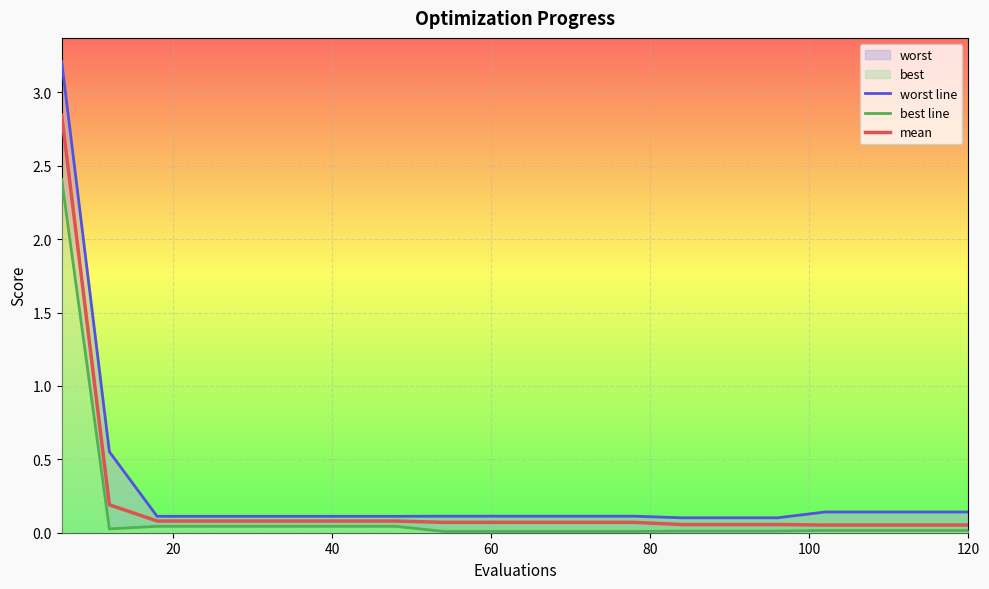

The value of worst line at 100 is 0.2. True or false?

False